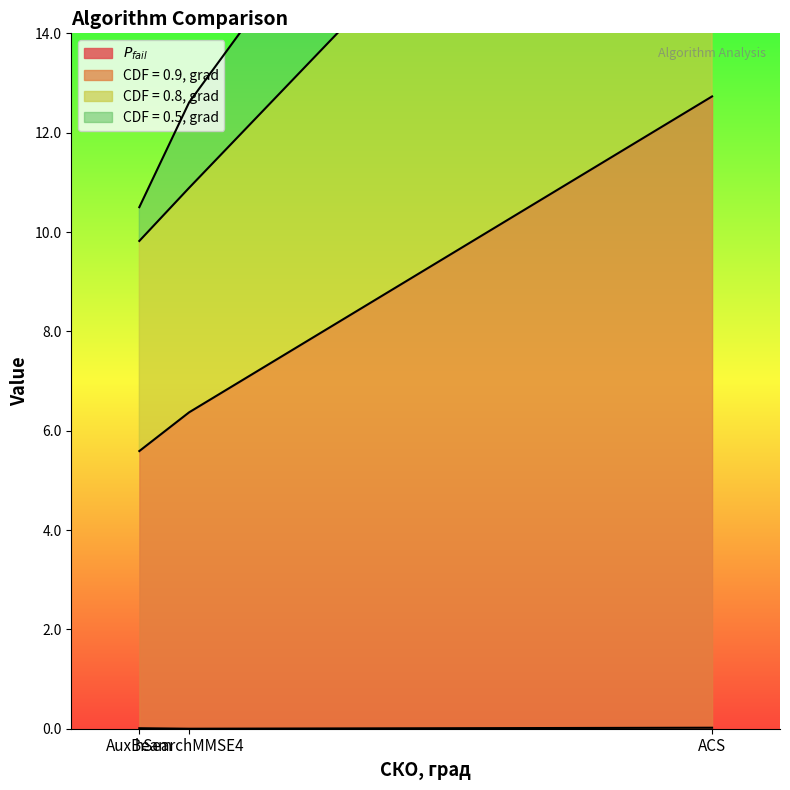

What are all the series names shown in the legend?

$P_{fail}$, CDF = 0.9, grad, CDF = 0.8, grad, CDF = 0.5, grad